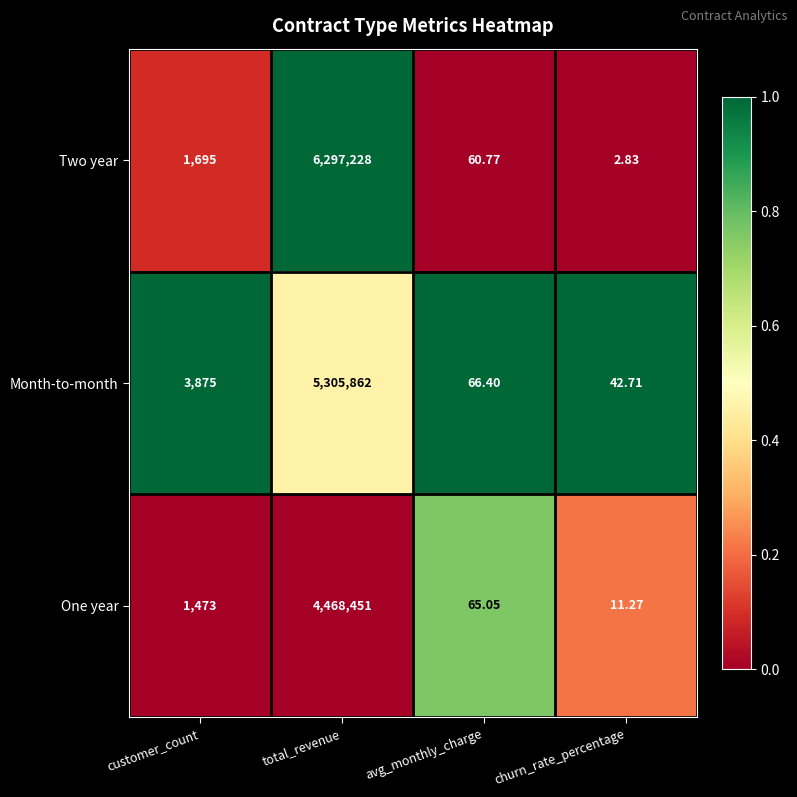

At which category does the chart reach its peak across all series?

total_revenue